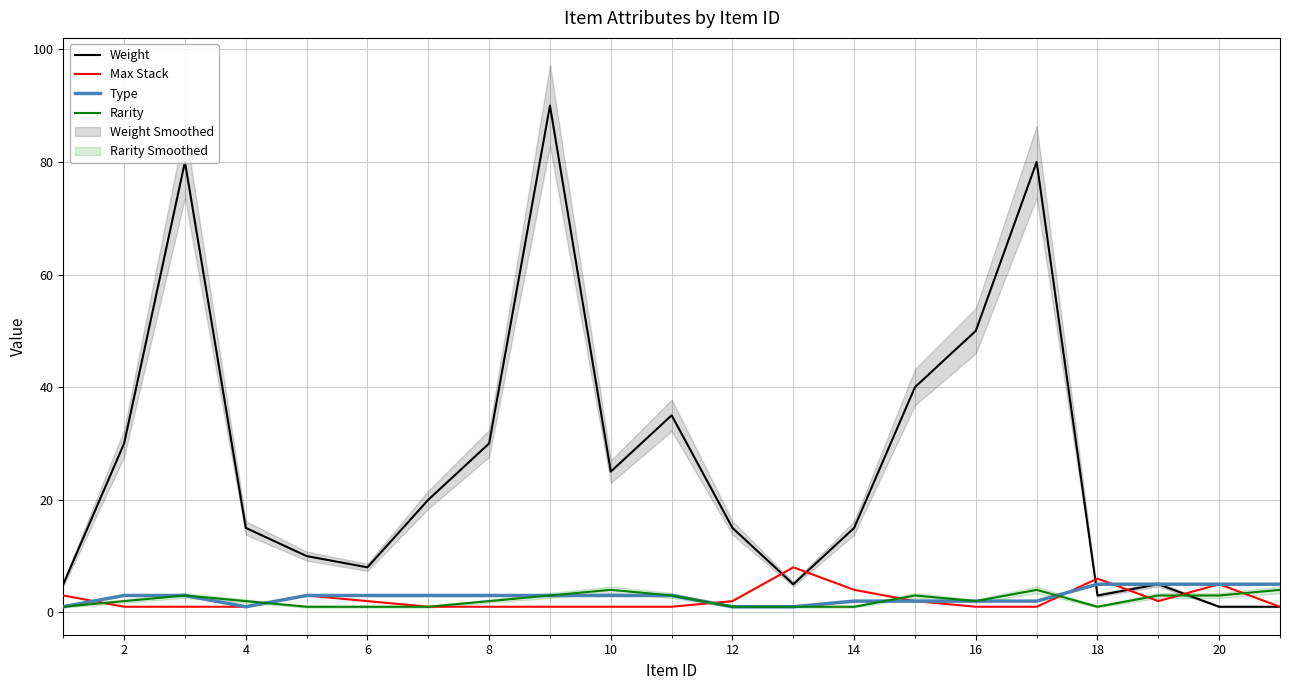

In Max Stack, how many points are higher than both neighbors (excluding endpoints)?

4